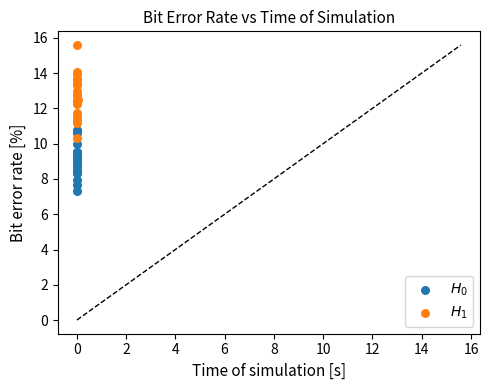

What are all the series names shown in the legend?

$H_0$, $H_1$